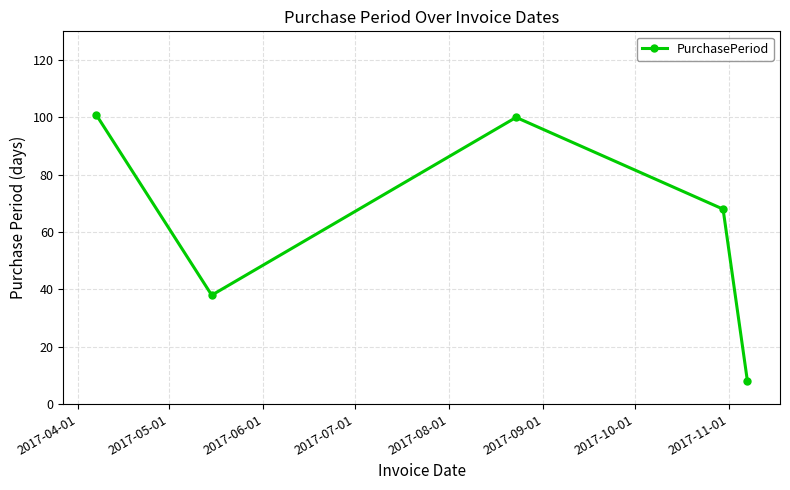

What is the value of the 2nd point from the left?

38